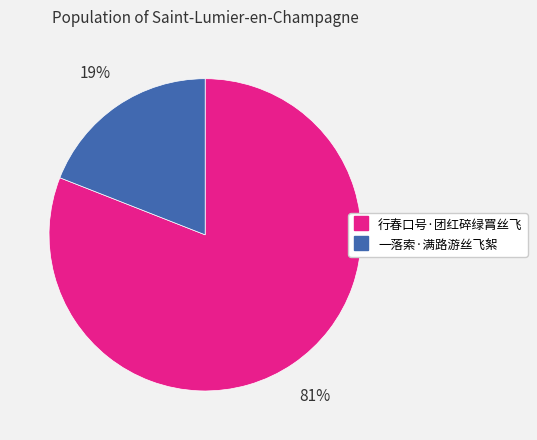

Between 行春口号·团红碎绿罥丝飞 and 一落索·满路游丝飞絮, which is larger?

行春口号·团红碎绿罥丝飞